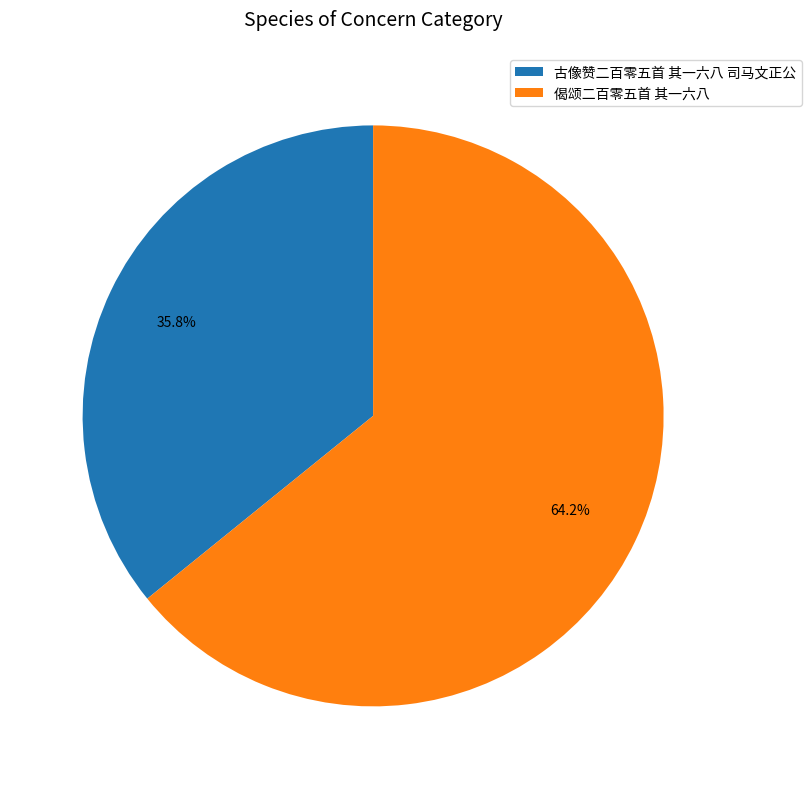

True or false: 偈颂二百零五首 其一六八 accounts for 64% of the total.

True